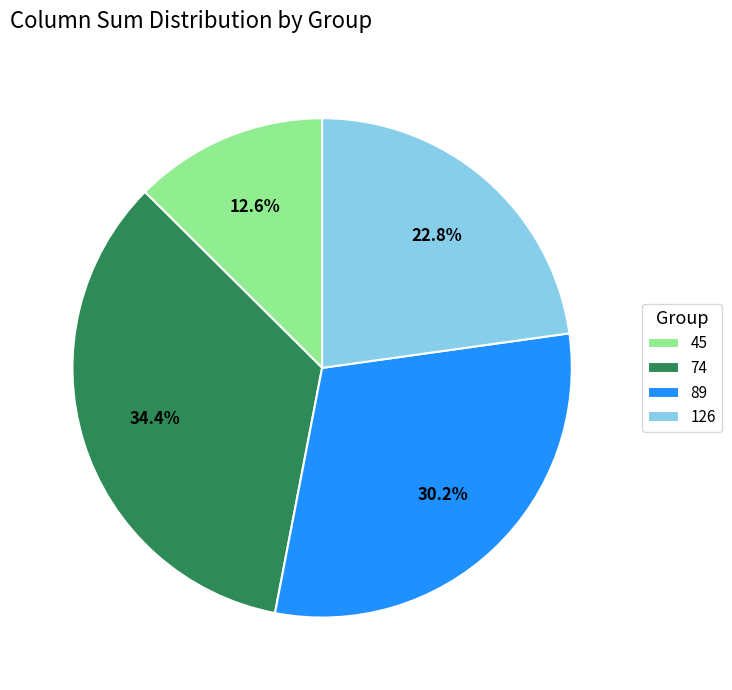

What is the largest slice in the pie chart?

74